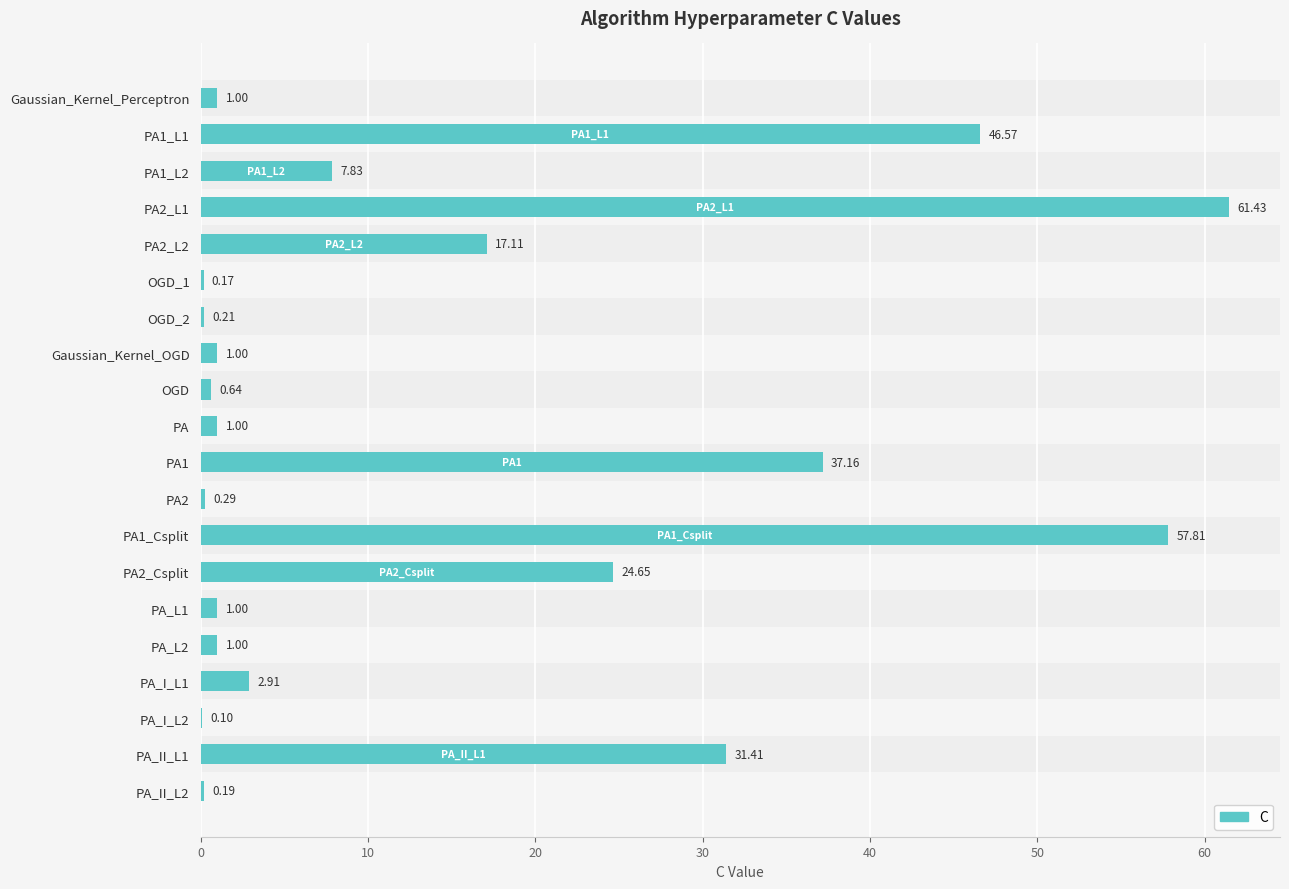

What is the greatest value displayed?

61.4